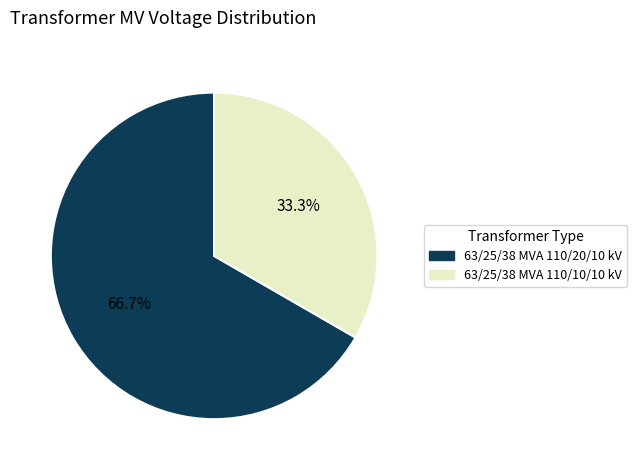

What percentage is the 63/25/38 MVA 110/20/10 kV slice, to the nearest percent?

67%